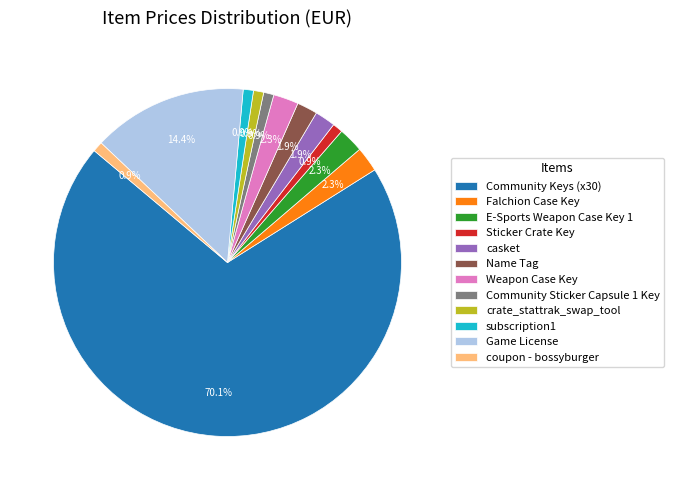

What is the largest slice in the pie chart?

Community Keys (x30)